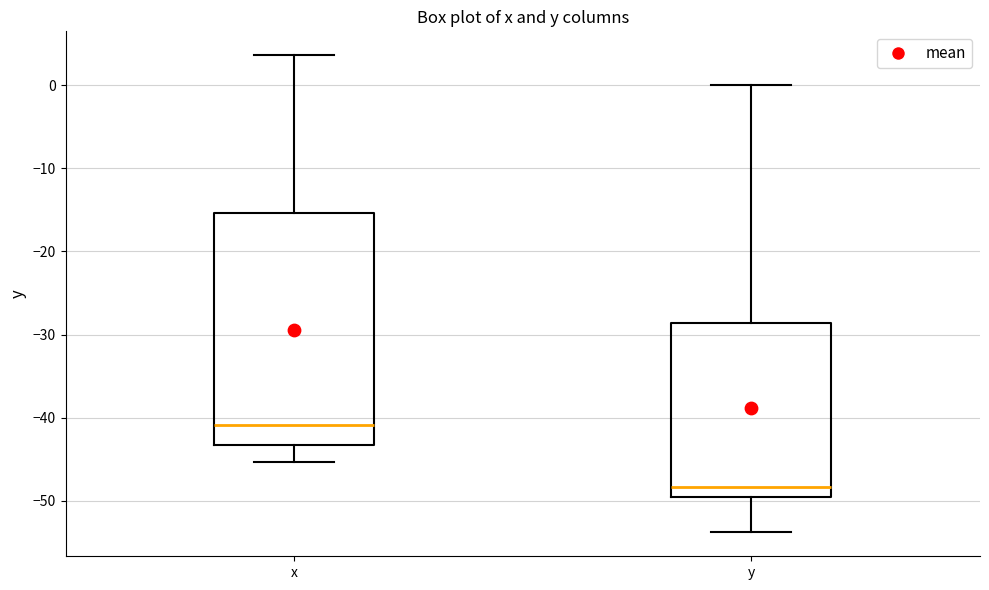

Where does the median line of the box for y sit on the y-axis? The values are not printed on the chart, so give them approximately, as read against the axis.

-48